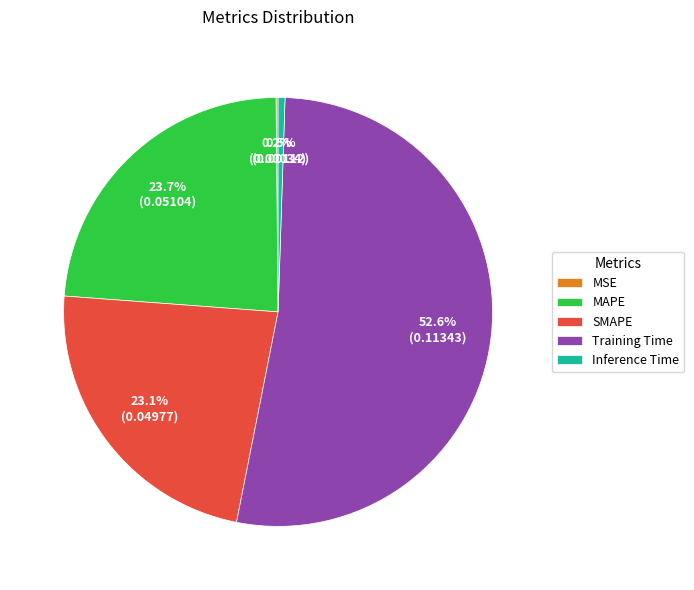

To the nearest percent, what is the difference between the largest and smallest slice percentages?

52%